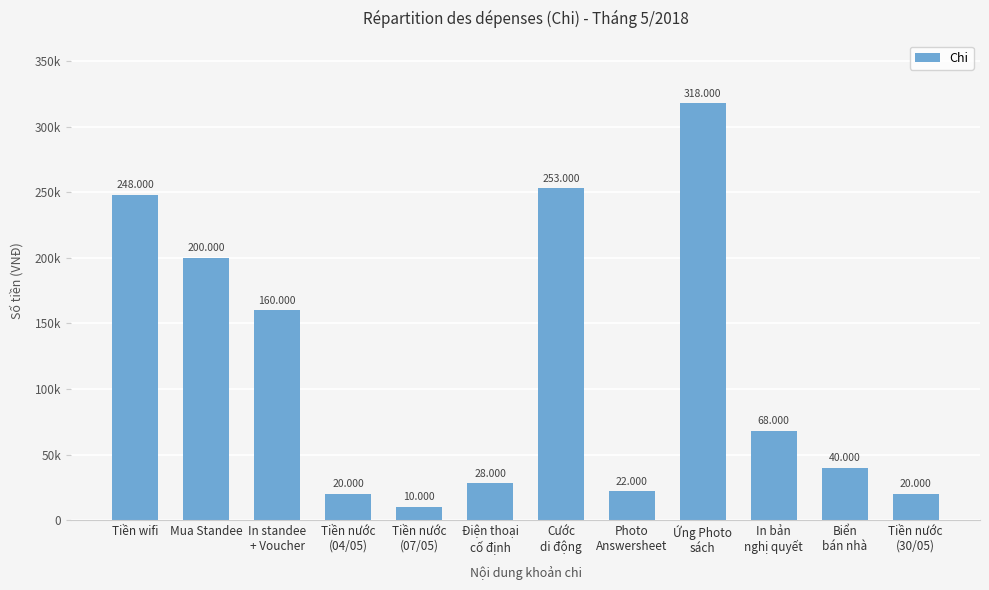

What is the sum of all values?

1387000